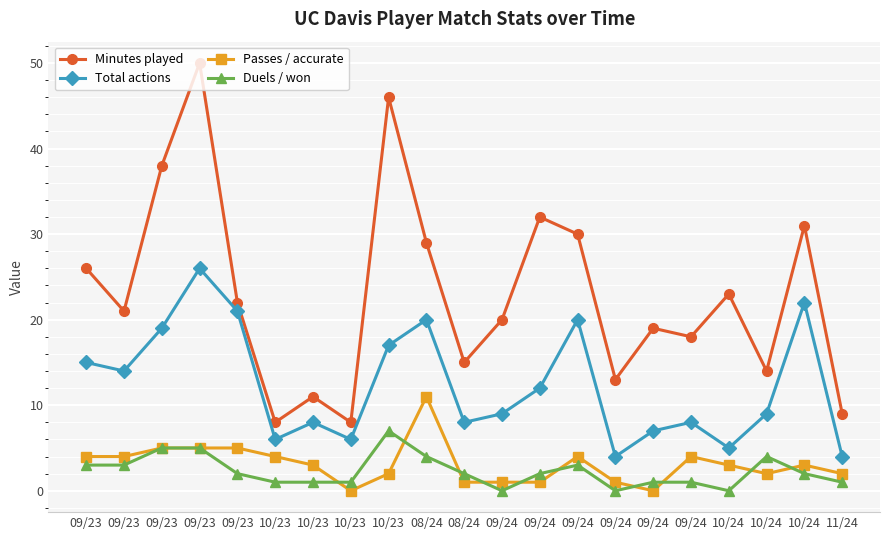

At how many categories does at least one series exceed 12?

17